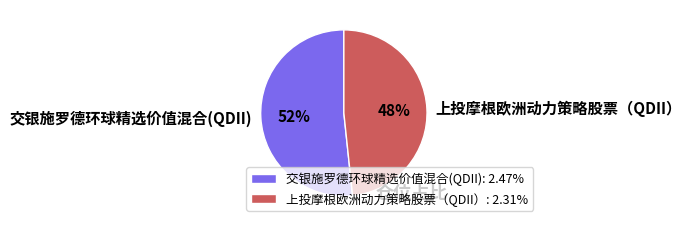

Is the sum of 交银施罗德环球精选价值混合(QDII) and 上投摩根欧洲动力策略股票（QDII） greater than half?

Yes